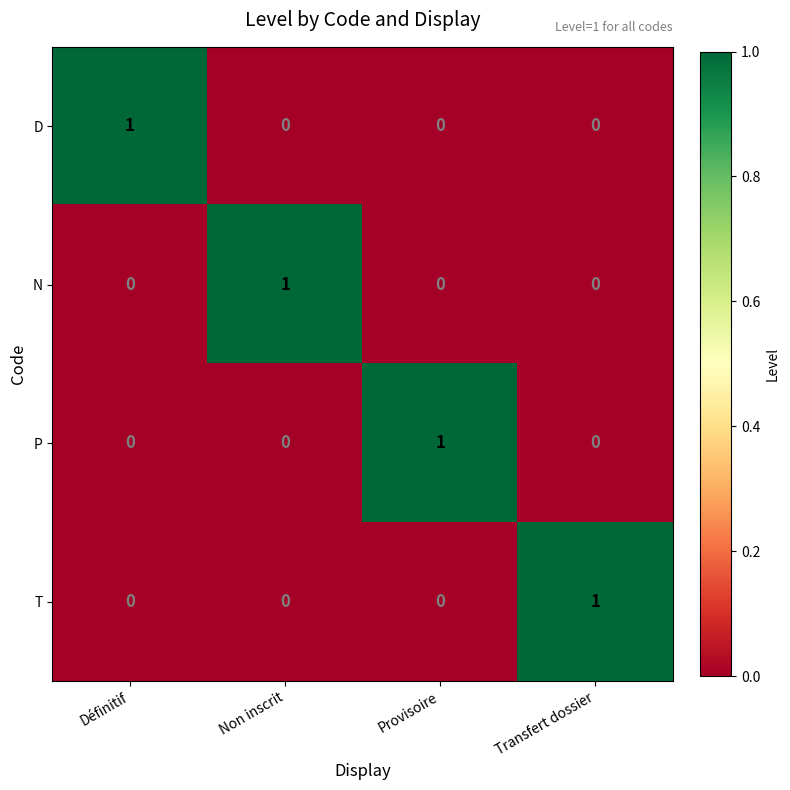

Is it true that T equals 0 at Définitif?

True